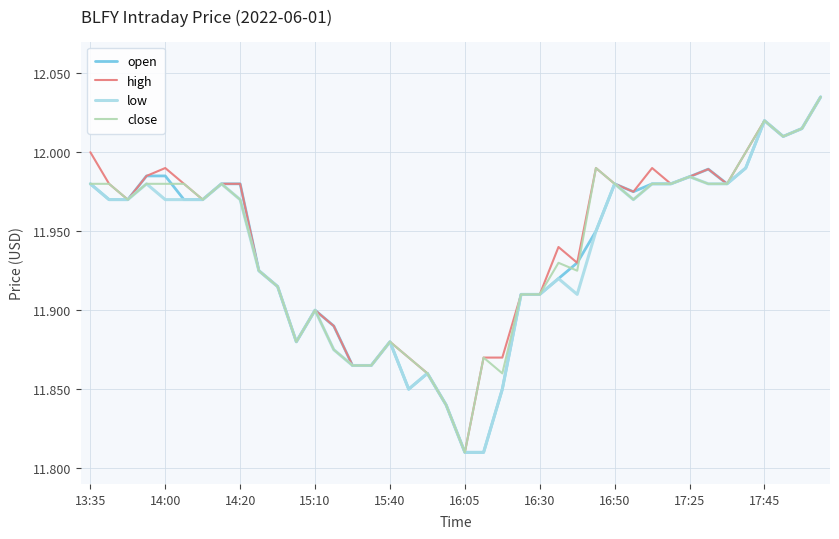

Which series has the largest total across all categories?

high